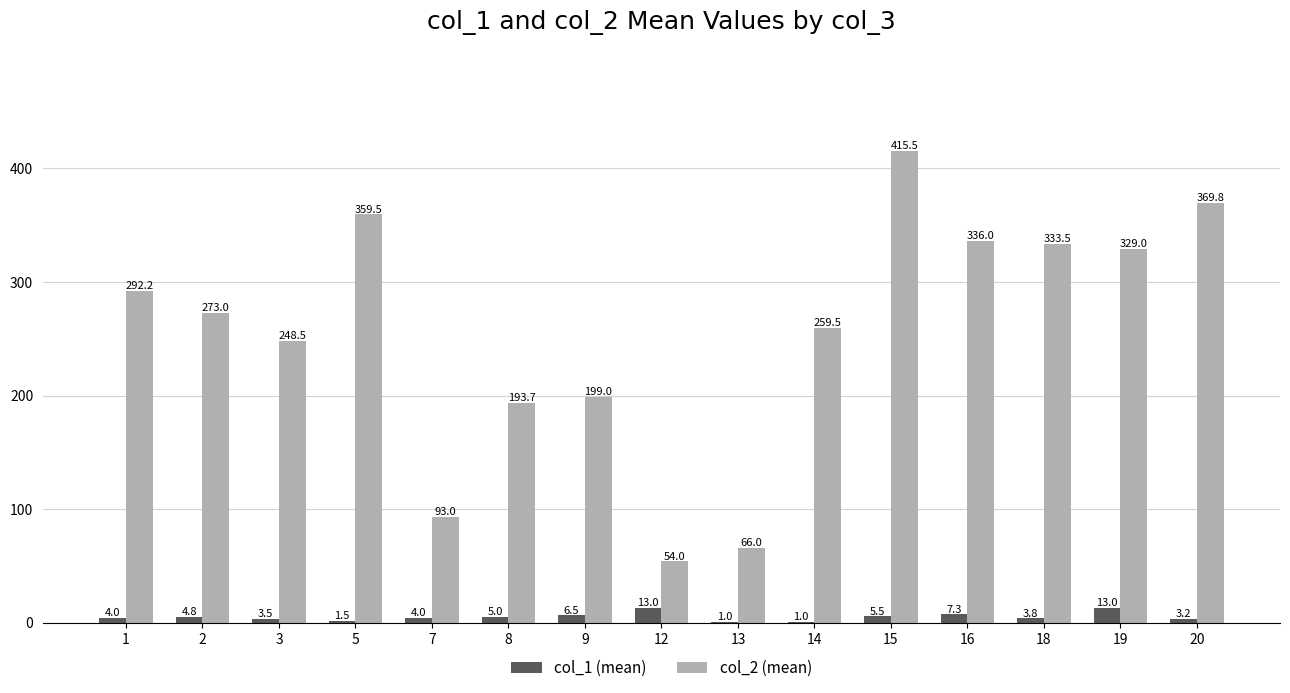

Which category has the highest value across all series?

15